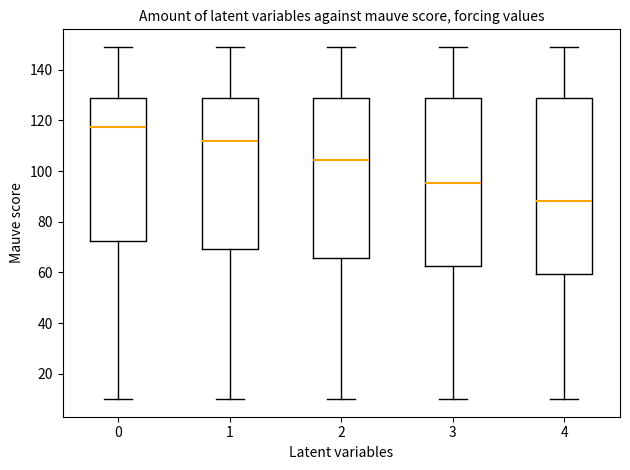

Which box's median line is the highest?

0